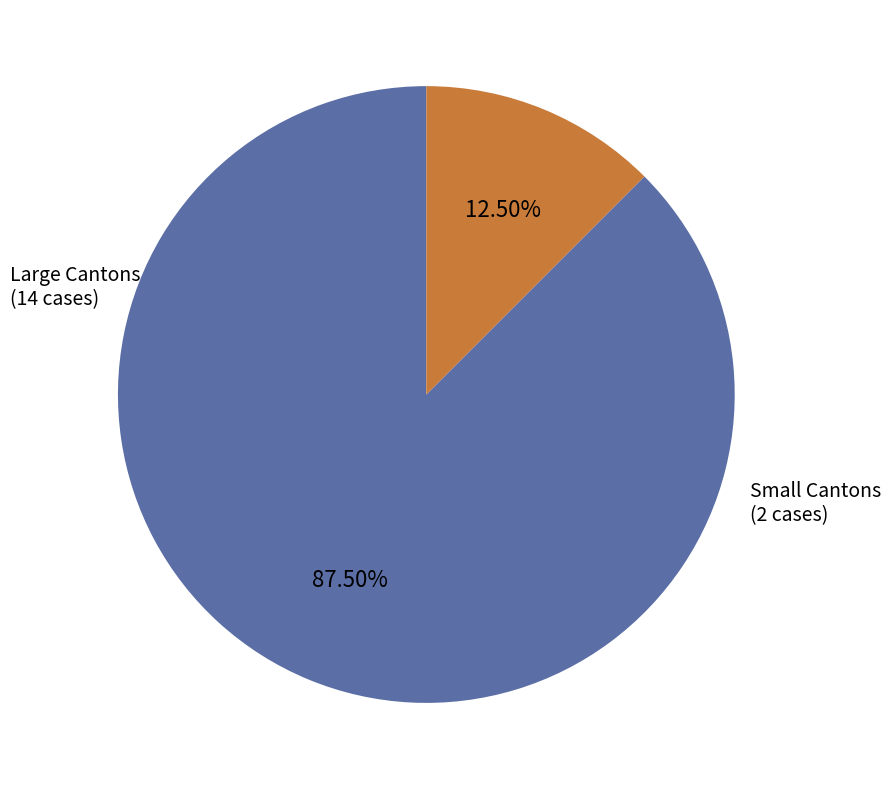

Between Large Cantons and Small Cantons, which is larger?

Large Cantons